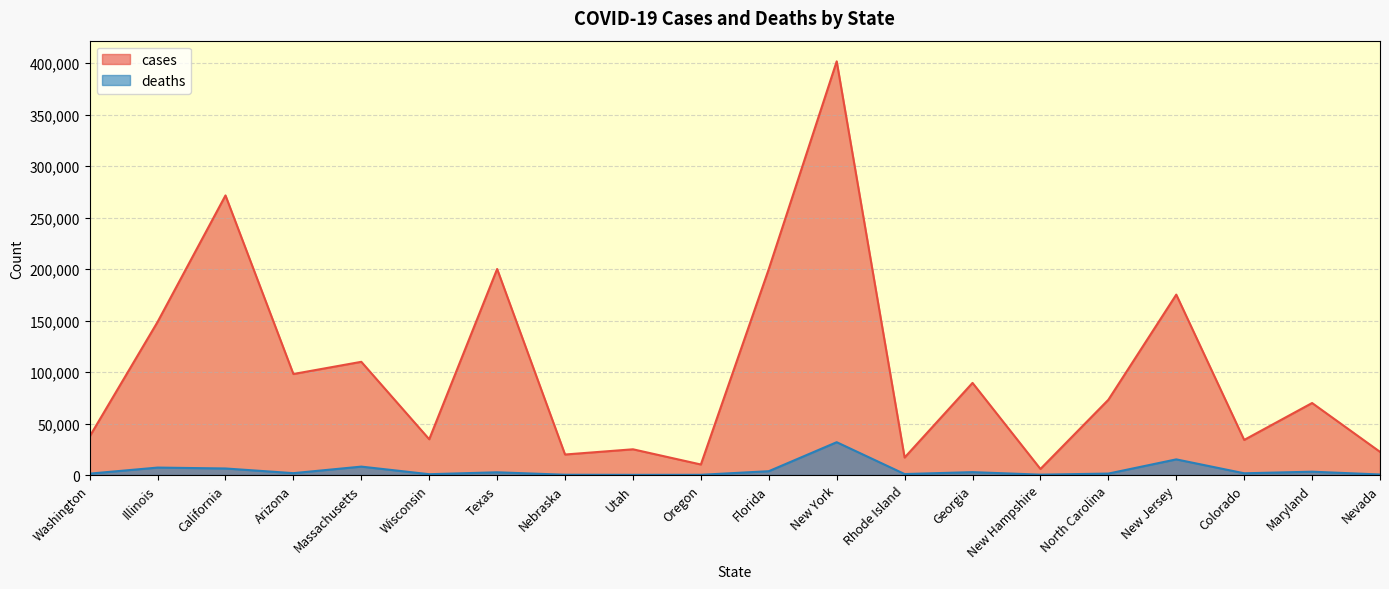

Is it true that cases equals 37468 at Washington?

True